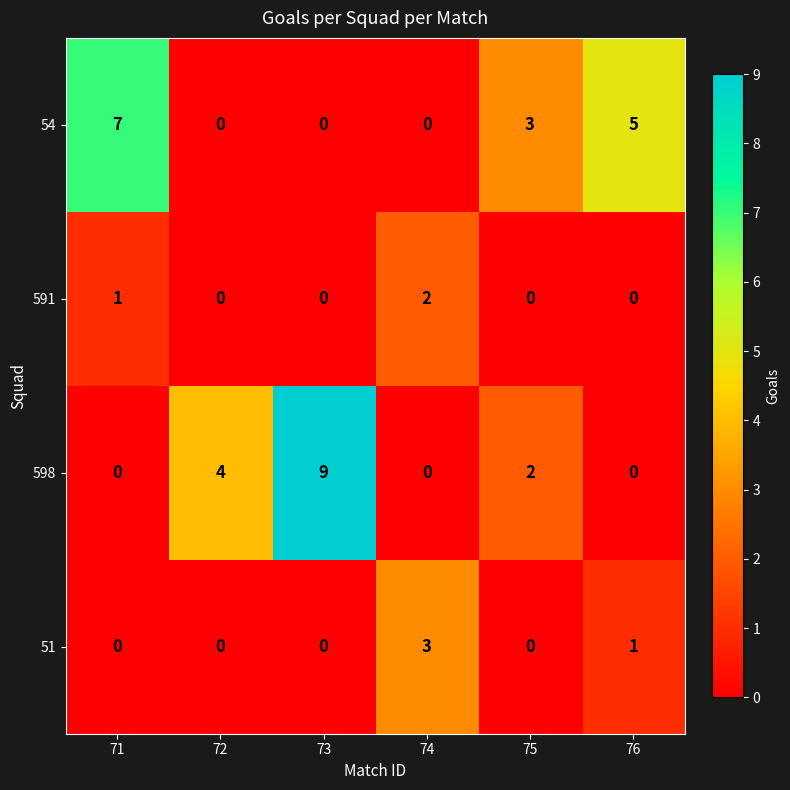

True or false: 598 has a value of 2 at 75.

True